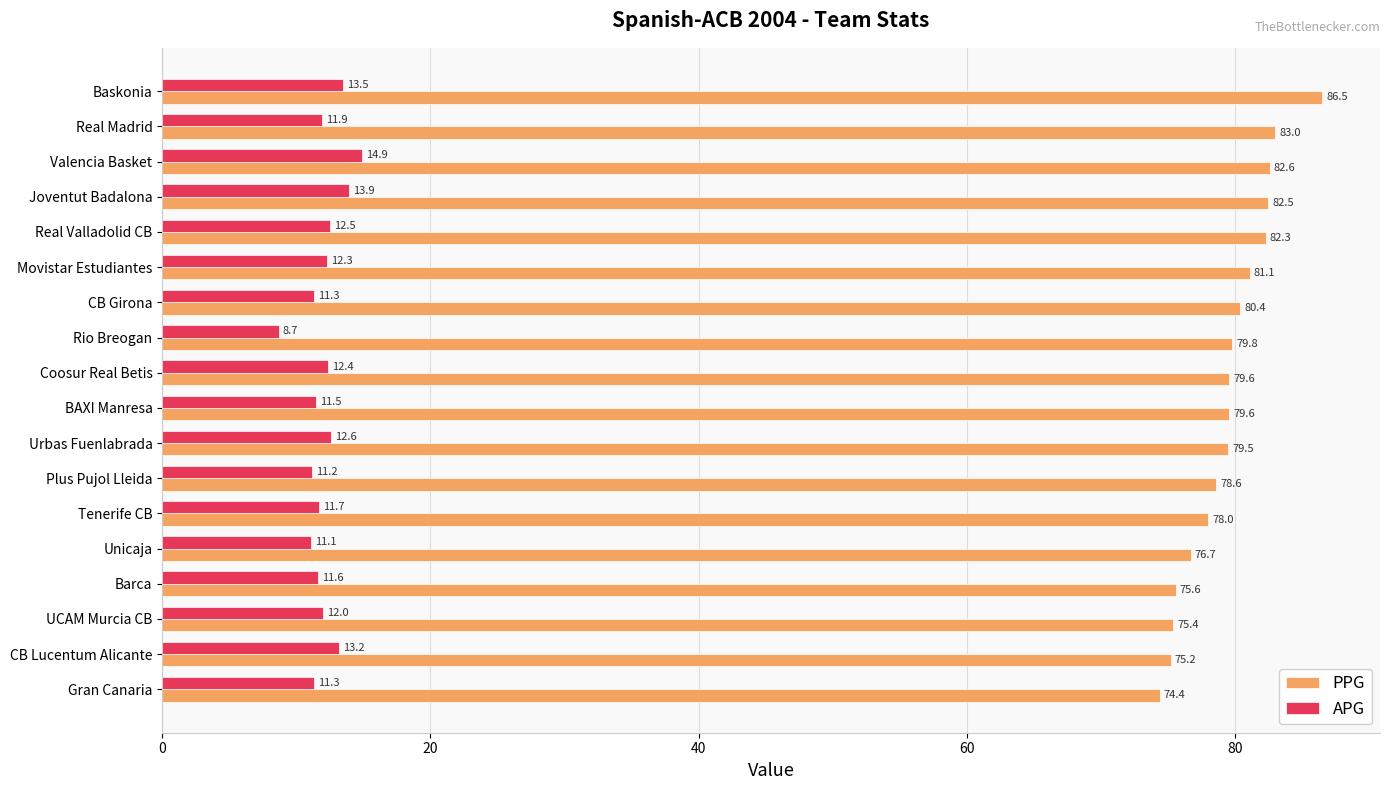

What is the sum of all APG values?

217.6